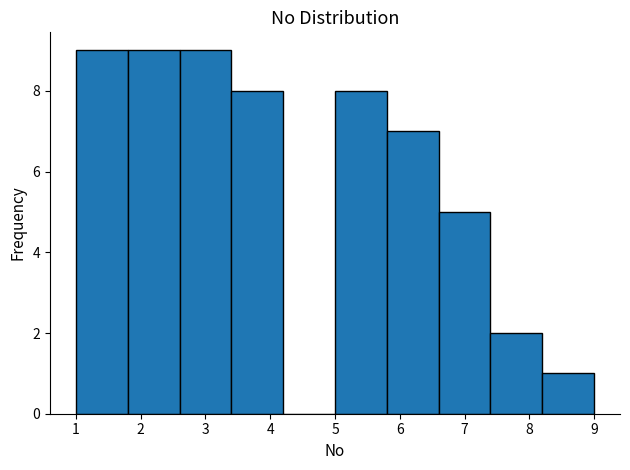

Reading left to right, transcribe this chart: for each bar, give the range it covers on the x-axis and its height. The values are not printed on the chart, so give them approximately, as read against the axis.

1.0 to 1.8: 9
1.8 to 2.6: 9
2.6 to 3.4: 9
3.4 to 4.2: 8
4.2 to 5.0: 0
5.0 to 5.8: 8
5.8 to 6.6: 7
6.6 to 7.4: 5
7.4 to 8.2: 2
8.2 to 9.0: 1